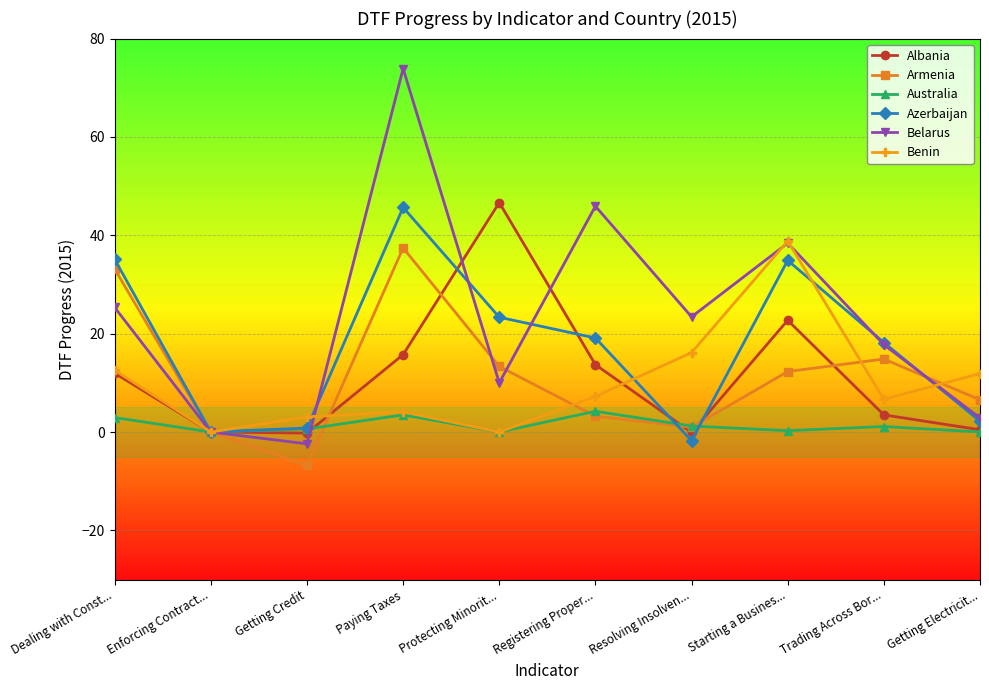

What is the label of the 6th point from the left?

Registering Proper...